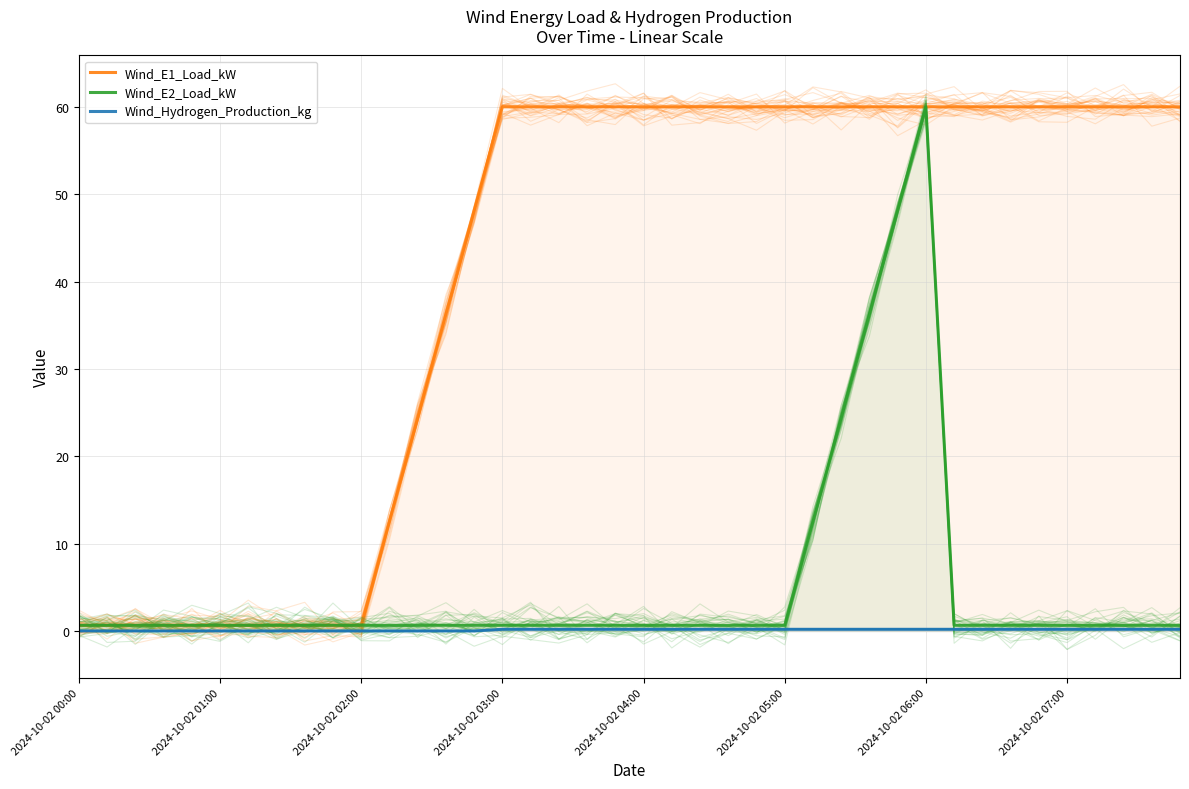

What is the average value of the Wind_E2_Load_kW series?

5.1